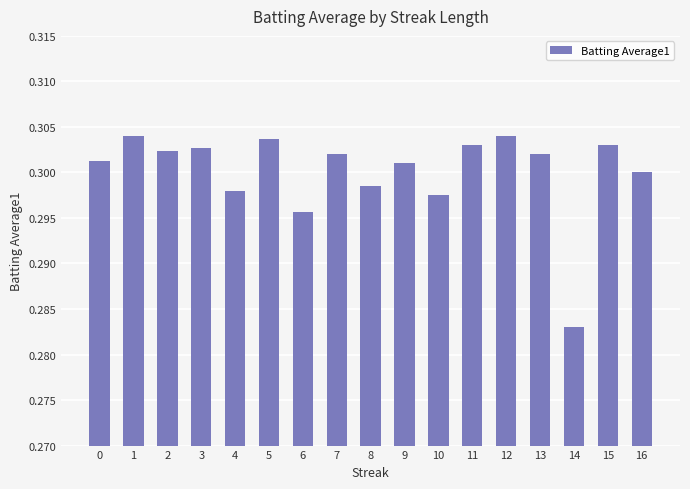

Which label corresponds to the smallest value in the chart?

14